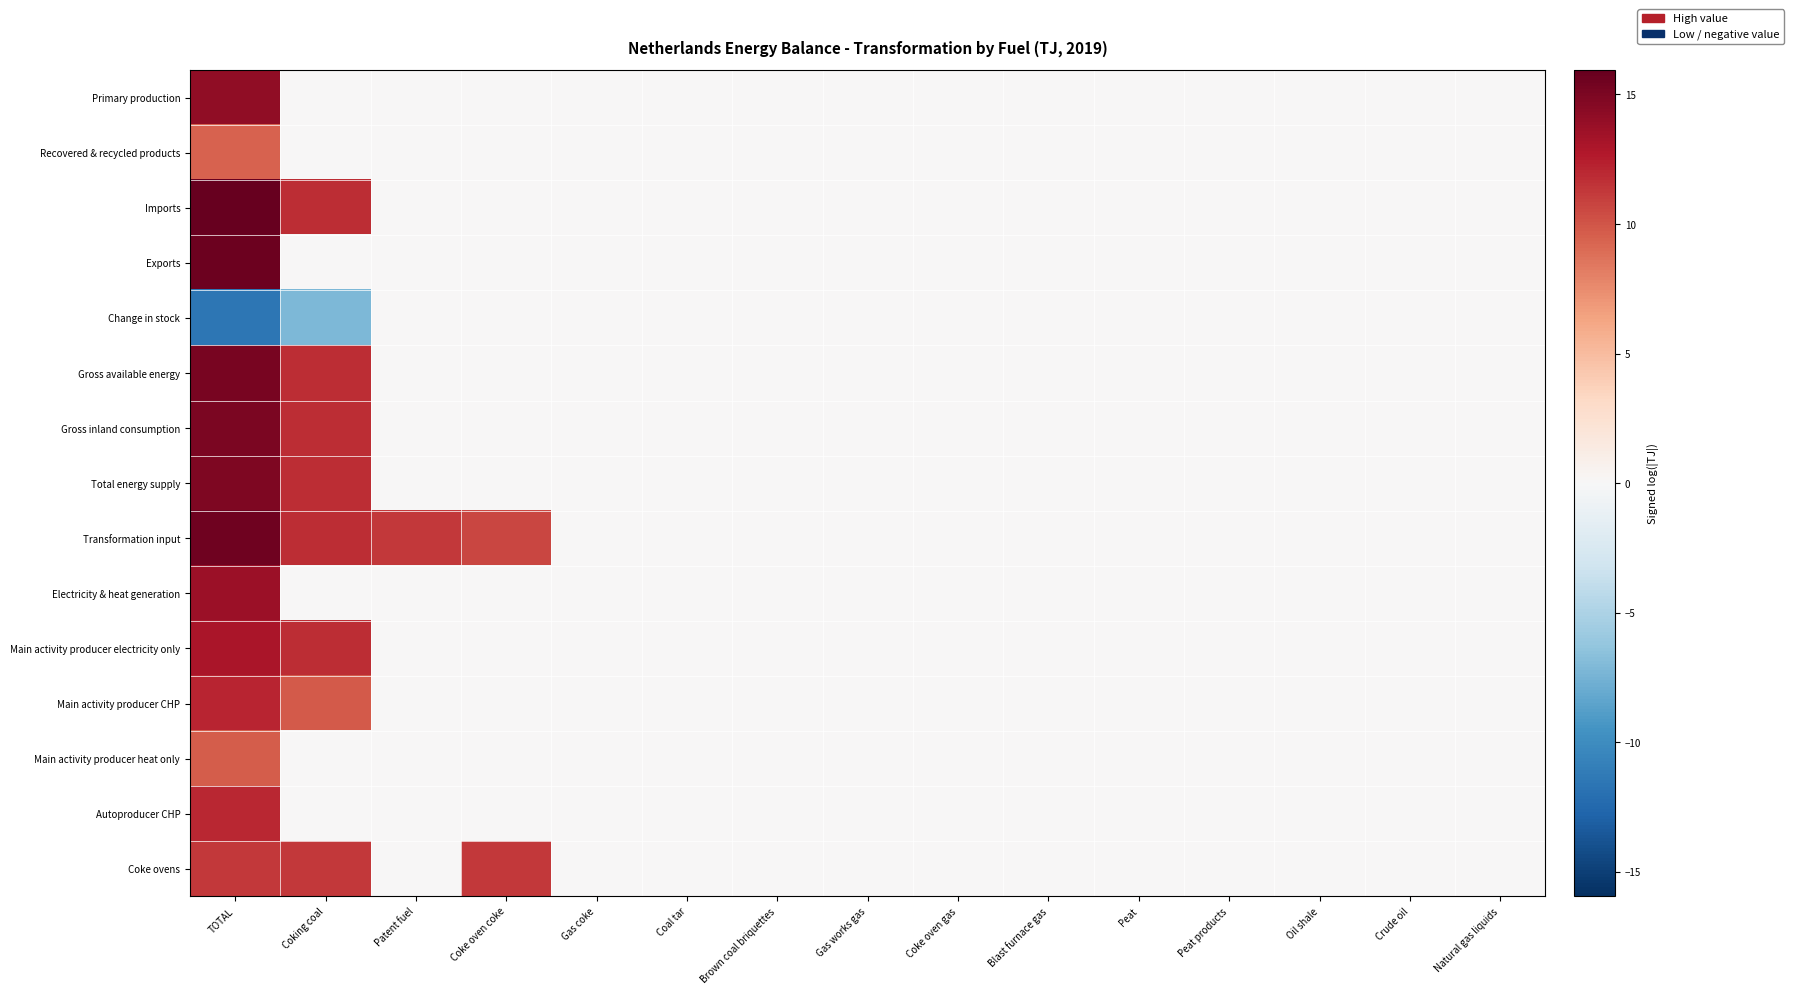

At how many categories does at least one series exceed 7?

4